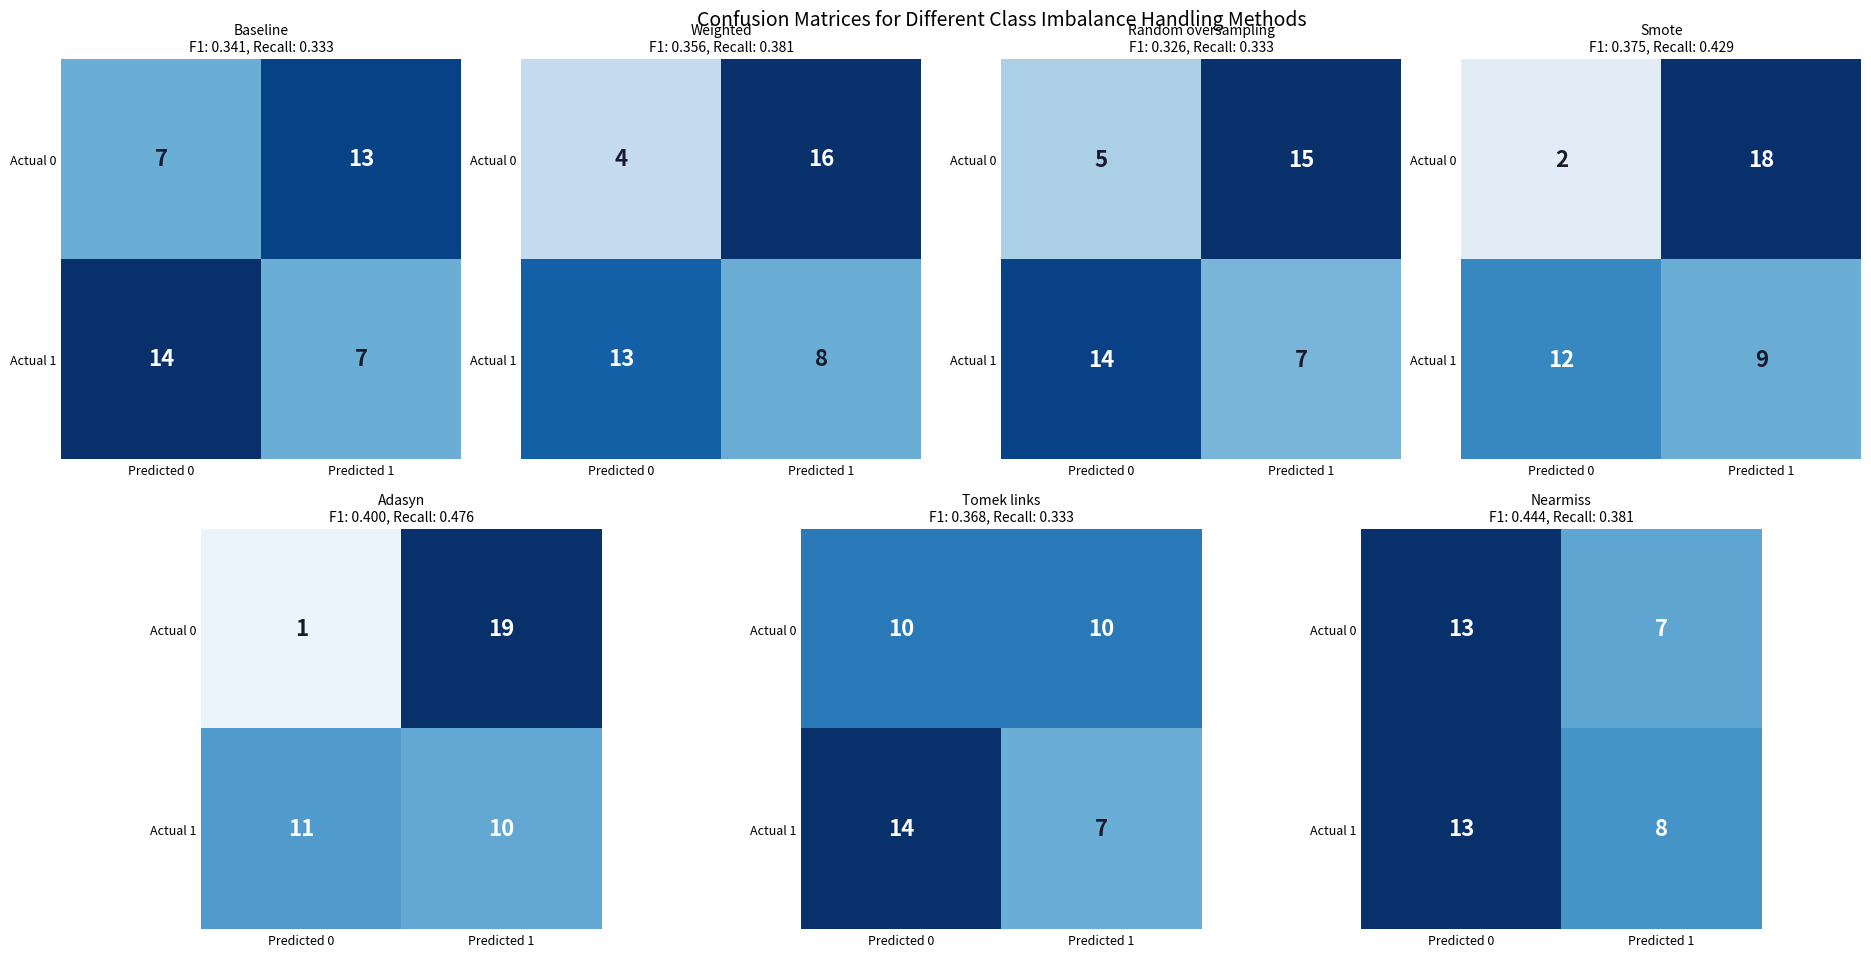

At Predicted 0, list the series in order from smallest to largest.

Actual 0, Actual 1